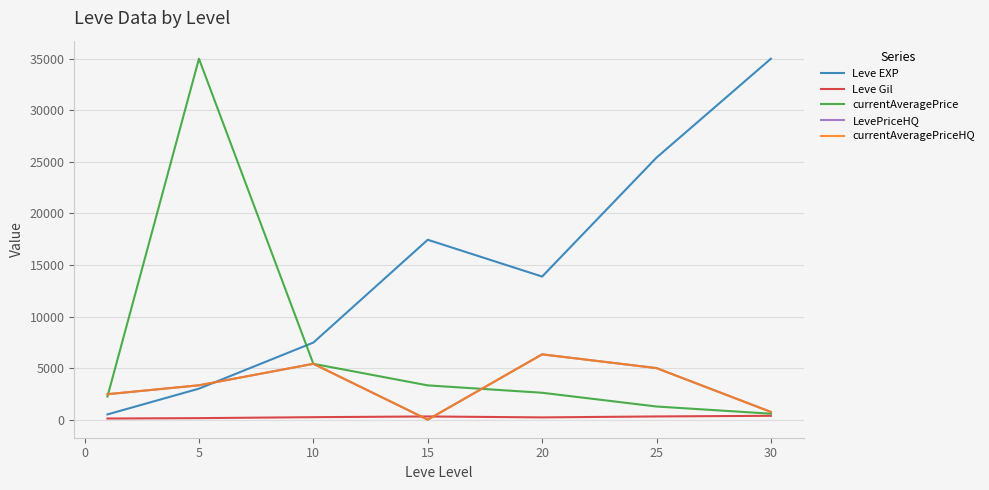

Which series has the largest total across all categories?

Leve EXP